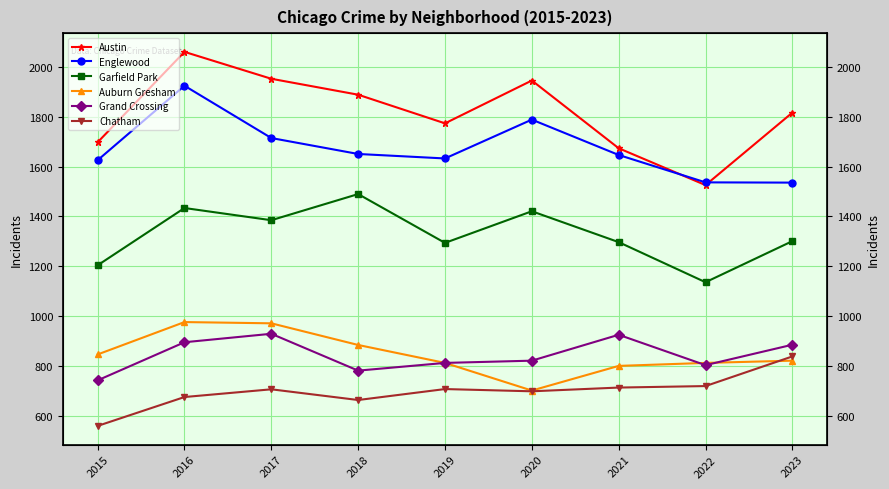

At which category does Garfield Park reach its first local peak?

2016